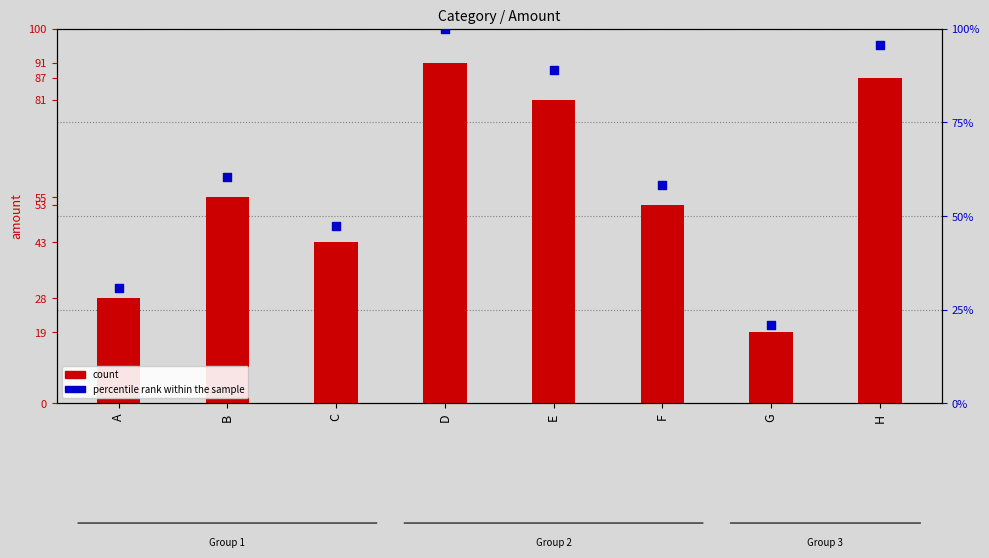

What is the total value across all series at F?

111.2